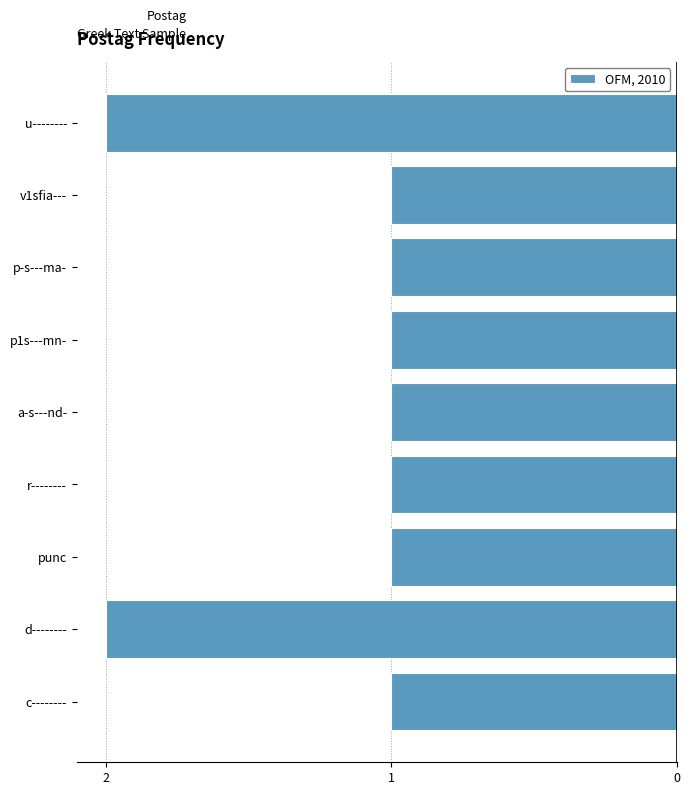

Are the bars horizontal?

Yes